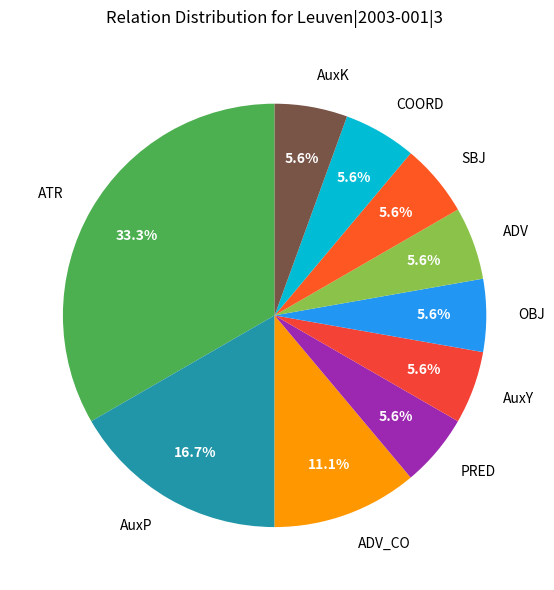

Is the sum of COORD and ADV greater than half?

No